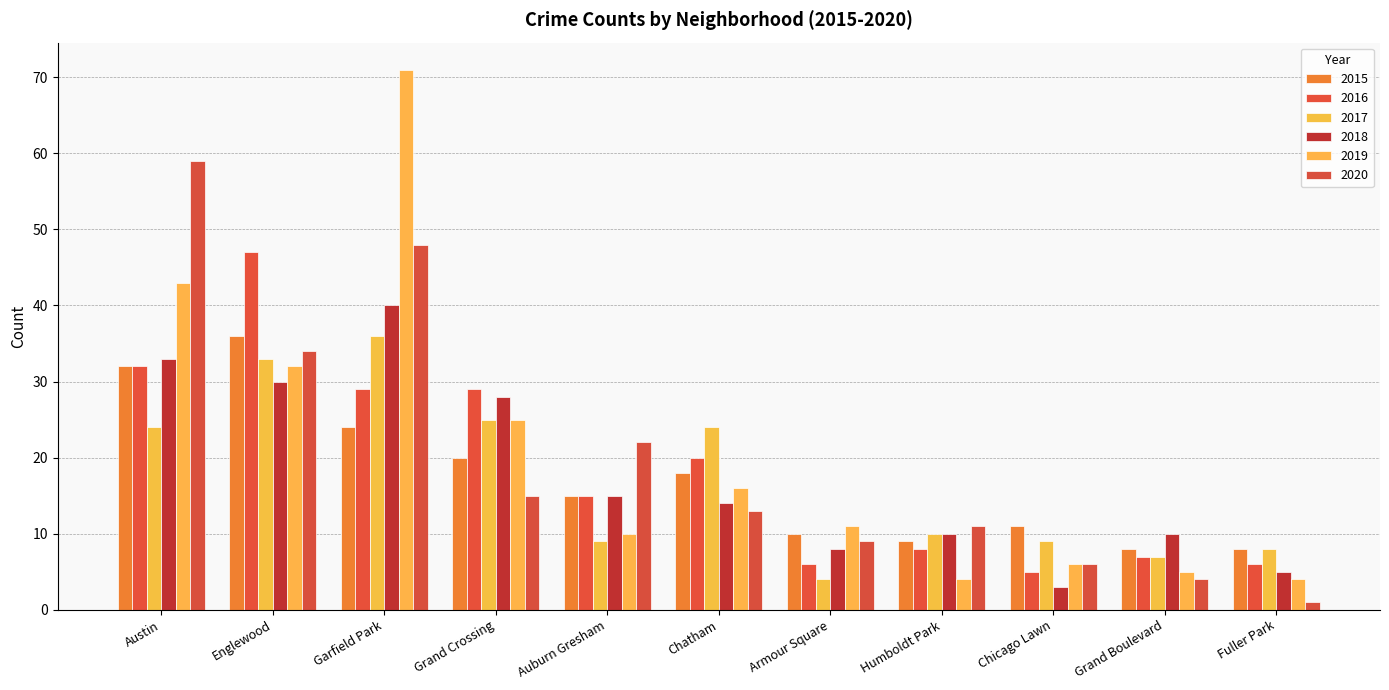

Reading right to left, extract all data points from this chart.

2015: 8	8	11	9	10	18	15	20	24	36	32
2016: 6	7	5	8	6	20	15	29	29	47	32
2017: 8	7	9	10	4	24	9	25	36	33	24
2018: 5	10	3	10	8	14	15	28	40	30	33
2019: 4	5	6	4	11	16	10	25	71	32	43
2020: 1	4	6	11	9	13	22	15	48	34	59